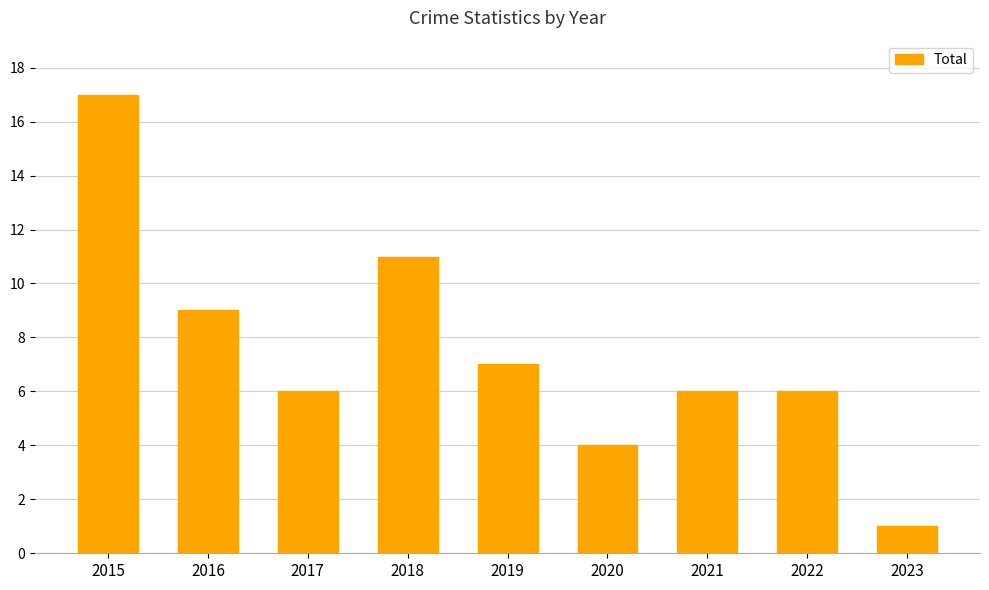

The chart shows a value of 13 at 2016. True or false?

False